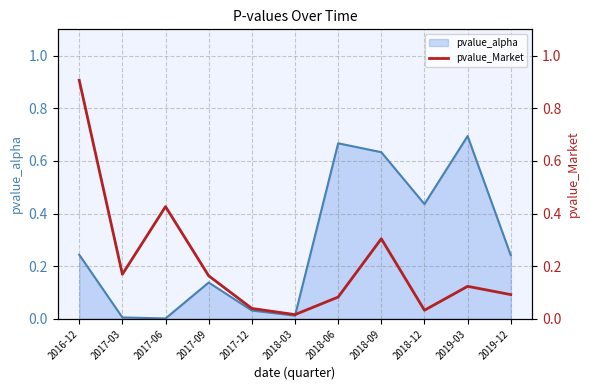

Is it true that the value at 2018-03 is 0.0?

False